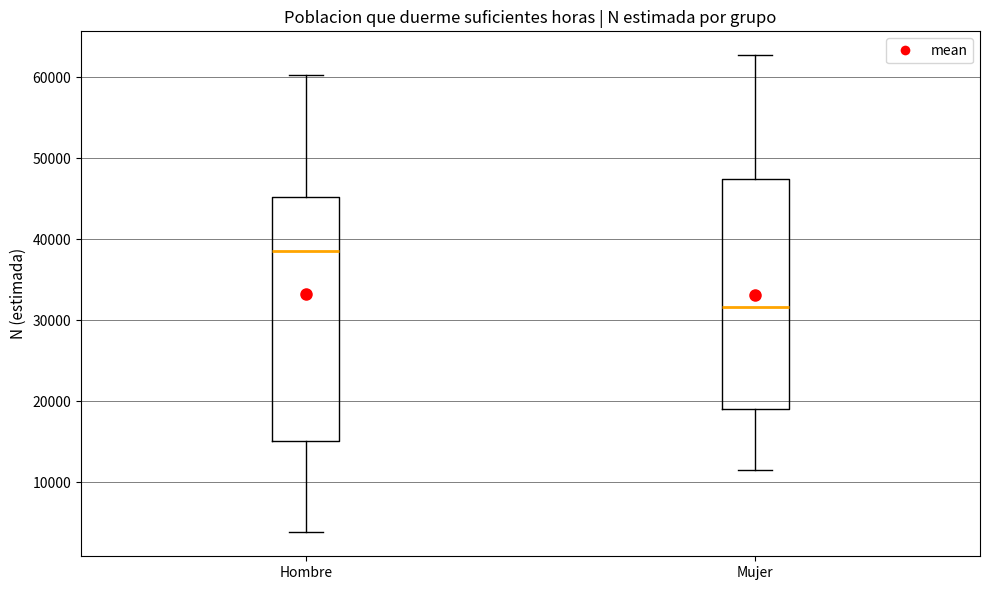

Reading left to right, read every box against the y-axis: the position of its median line, the range the box covers, and the ends of its whiskers. The values are not printed on the chart, so give them approximately, as read against the axis.

Hombre: median 39000, box 15000 to 45000, whiskers 4000 to 60000
Mujer: median 32000, box 19000 to 47000, whiskers 12000 to 63000